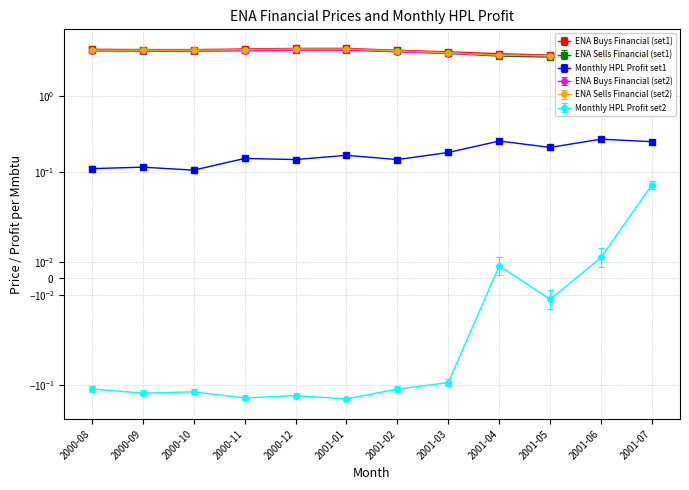

At how many categories does at least one series exceed 4?

7